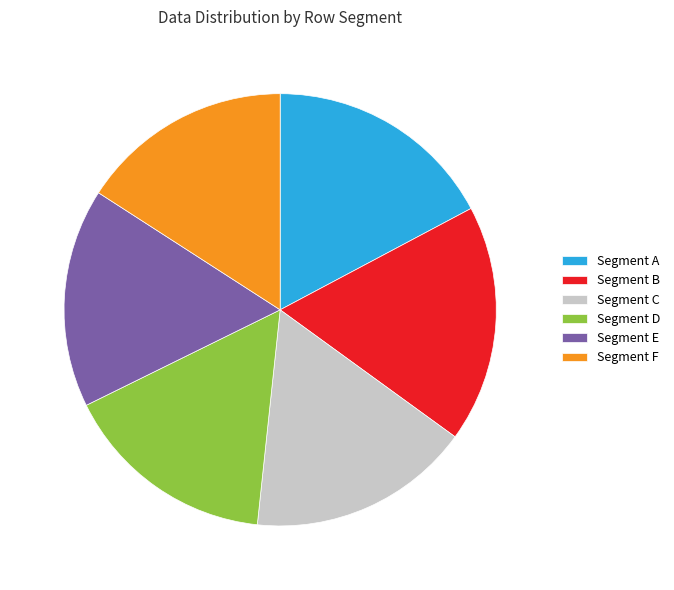

Is there a majority slice in this chart?

No